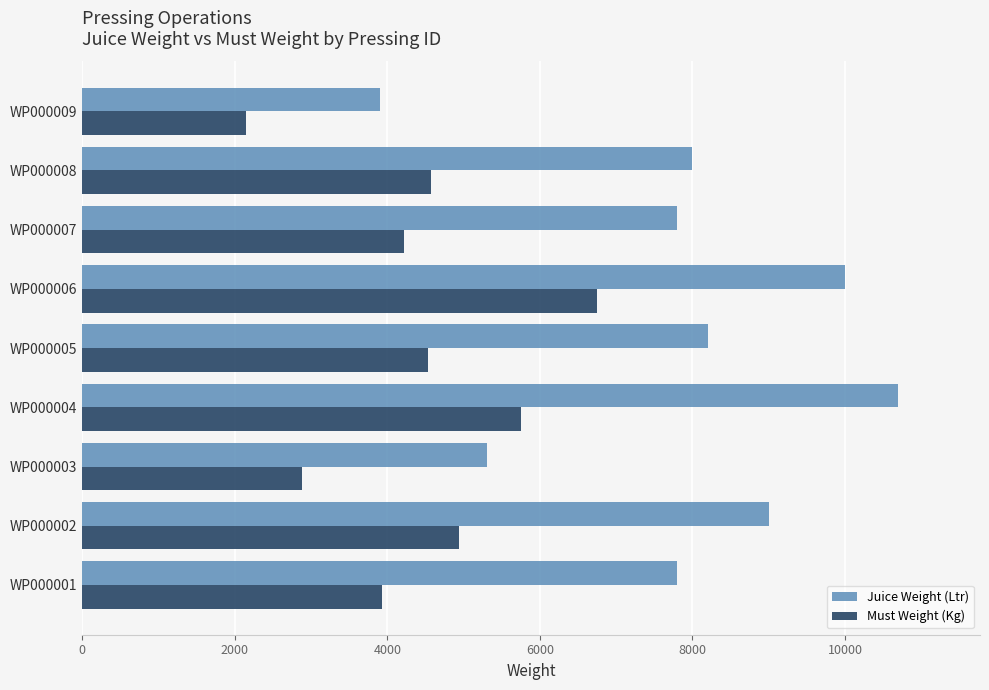

Which series has the widest spread of values?

Juice Weight (Ltr)